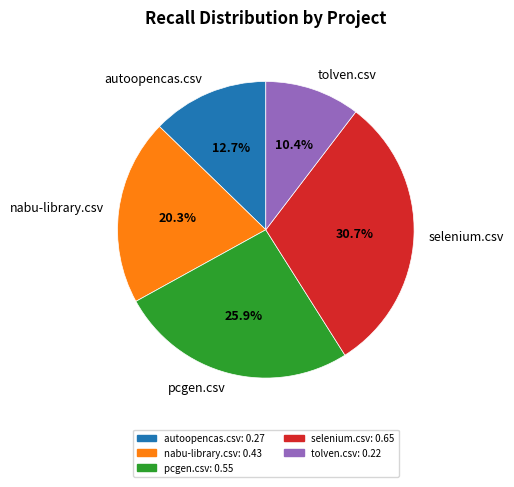

To the nearest percent, what is the average slice percentage?

20%